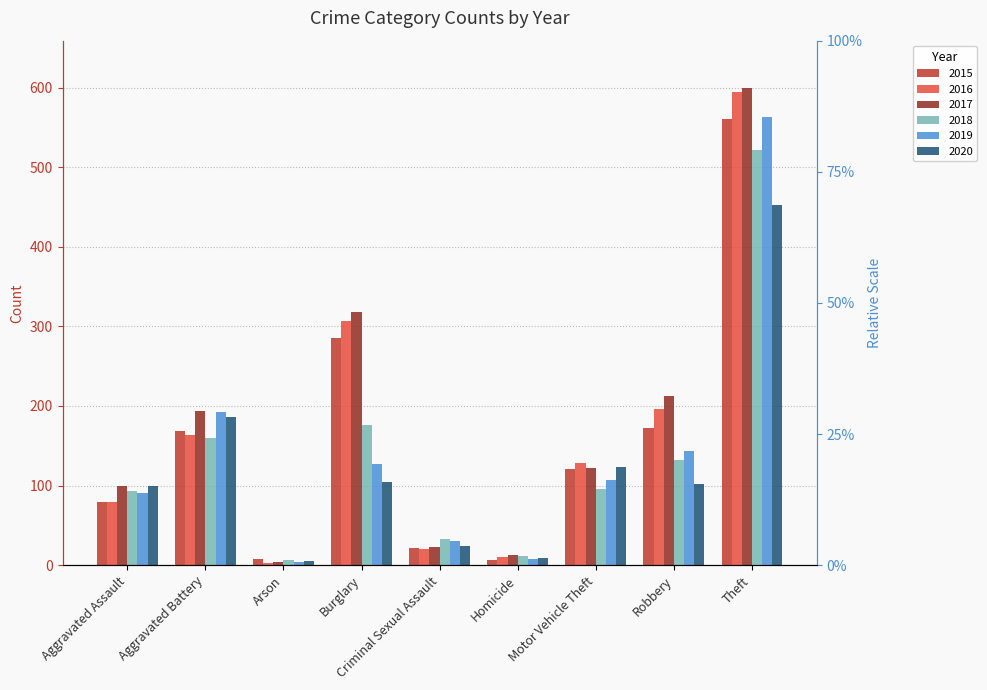

At which category is the sum across all series the highest?

Theft